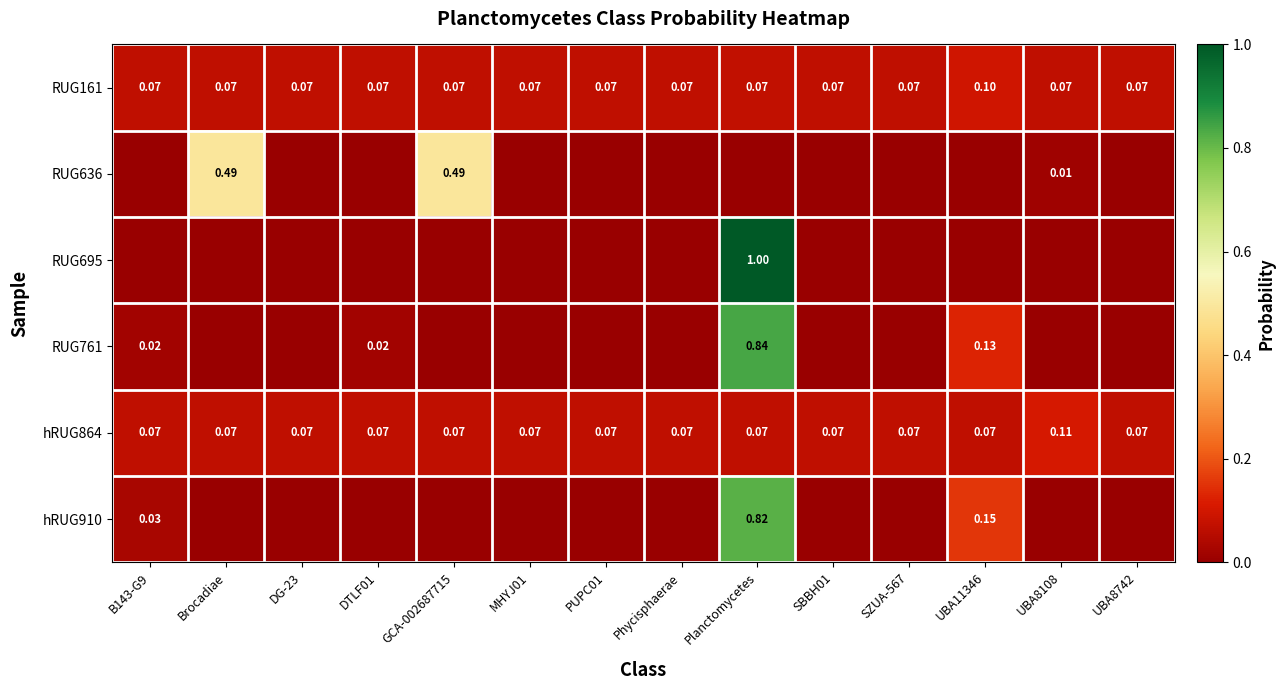

What is the highest value of the hRUG910 series?

0.8